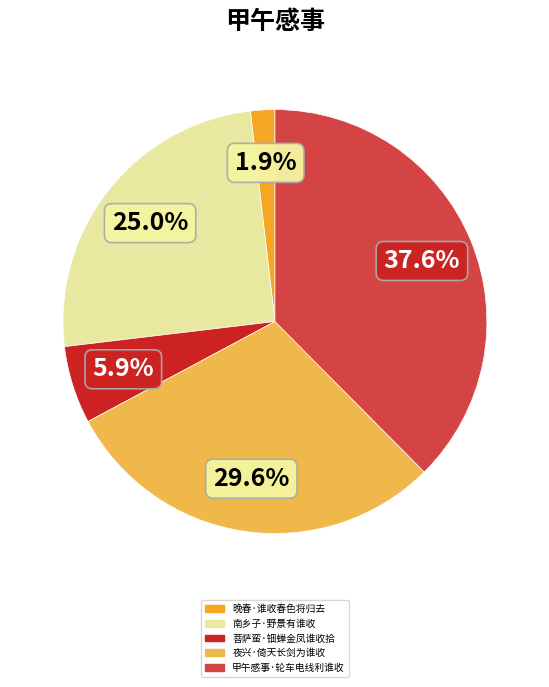

What is the smallest slice in the pie chart?

晚春·谁收春色将归去